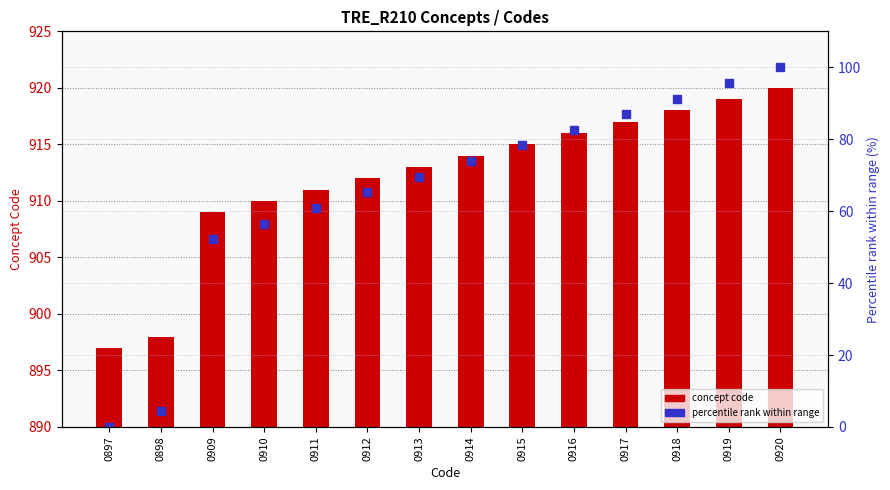

At which category is the sum across all series the highest?

0920